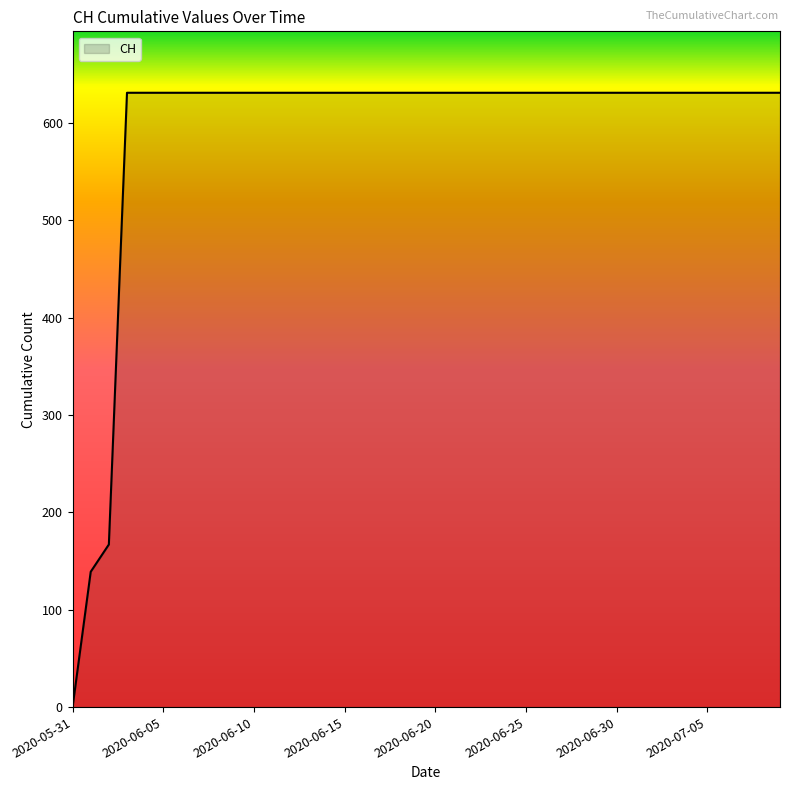

What is the difference between the maximum and minimum values?

631